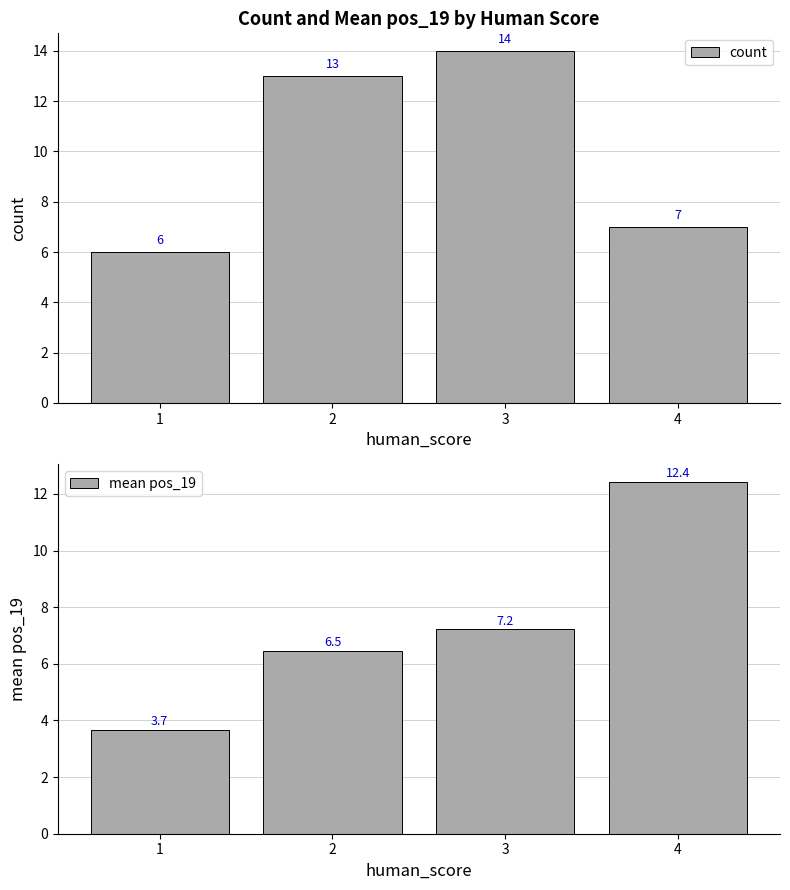

What are all the series names shown in the legend?

count, mean pos_19